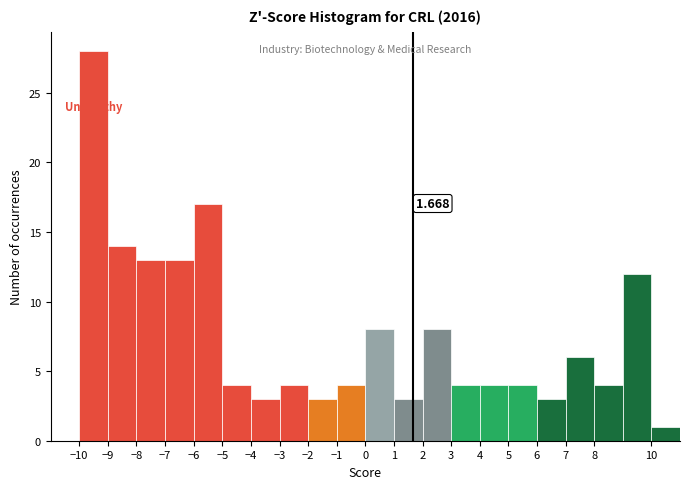

Over which range of the x-axis is the bar tallest?

-10 to -9